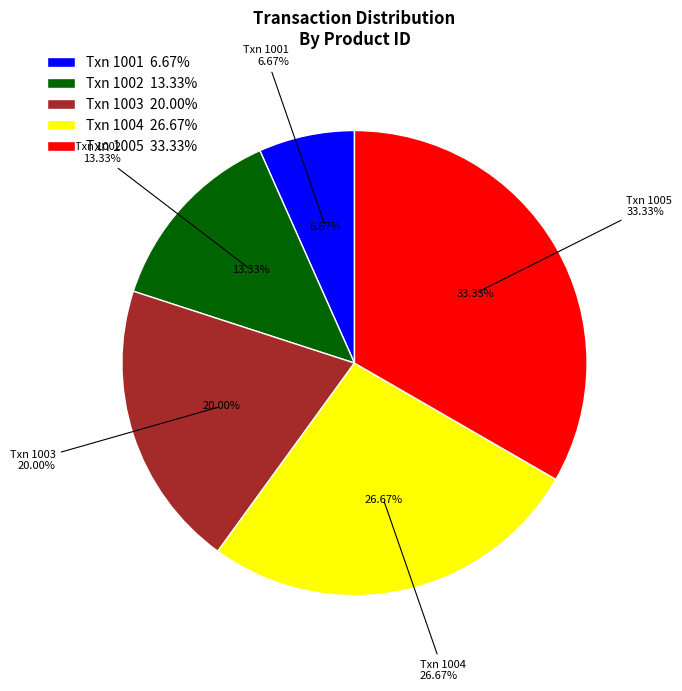

What is the change in value from 1002 to 1005?

+3